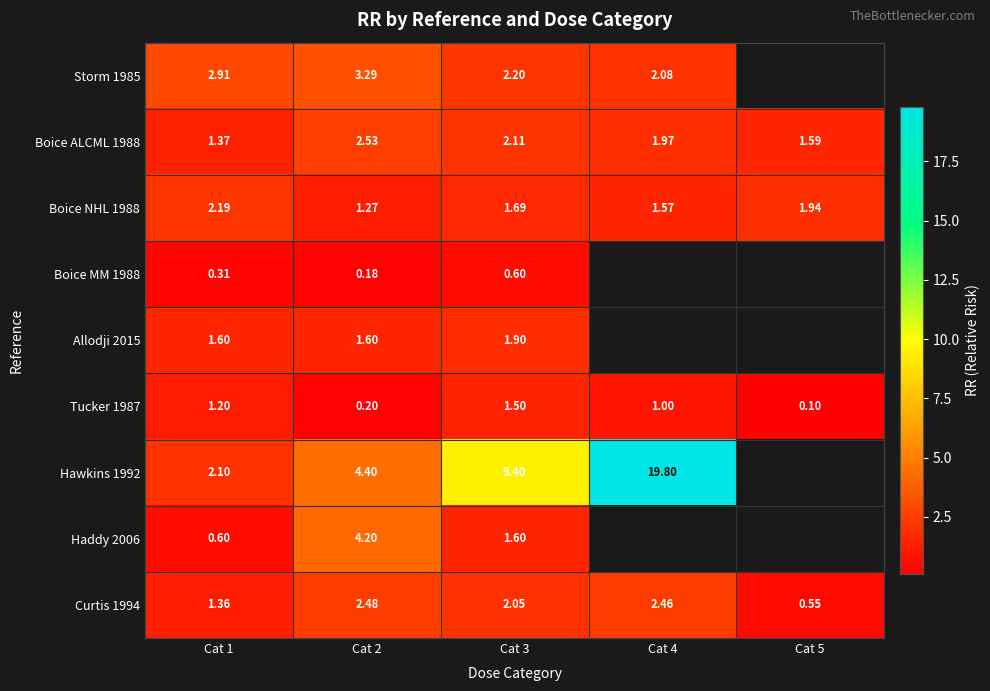

Is the value of Allodji 2015 at Cat 1 greater than the value of Storm 1985 at Cat 2?

No